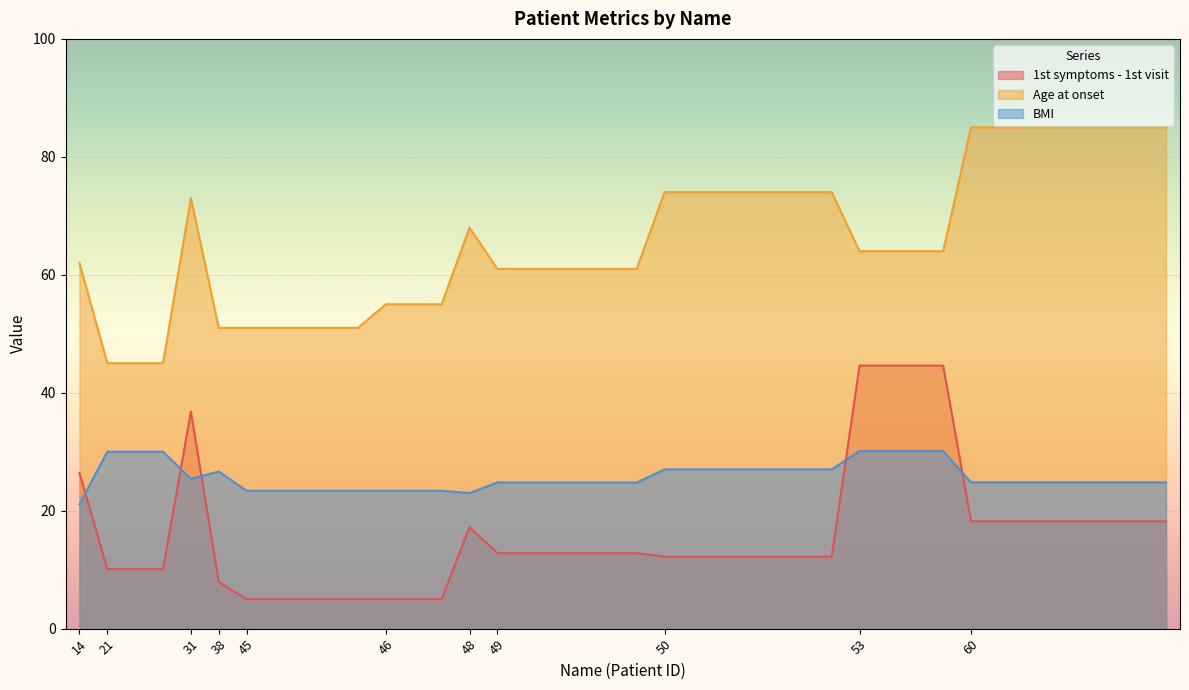

What are all the series names shown in the legend?

1st symptoms - 1st visit, Age at onset, BMI